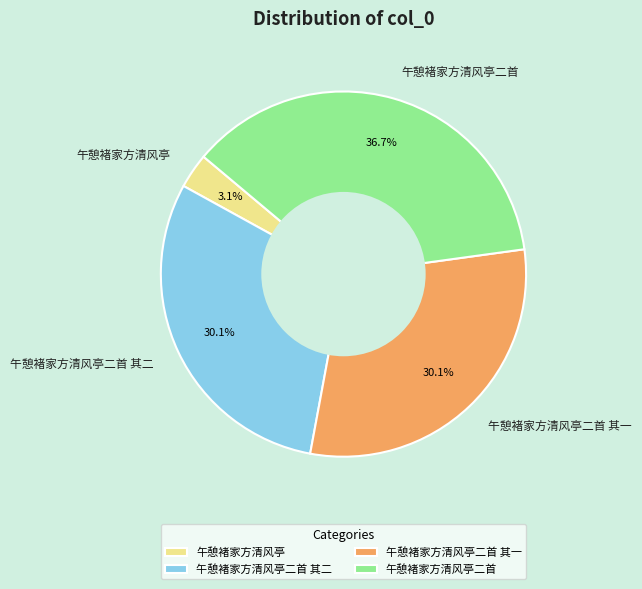

What is the total percentage of 午憩褚家方清风亭 and 午憩褚家方清风亭二首 其二?

33.2%